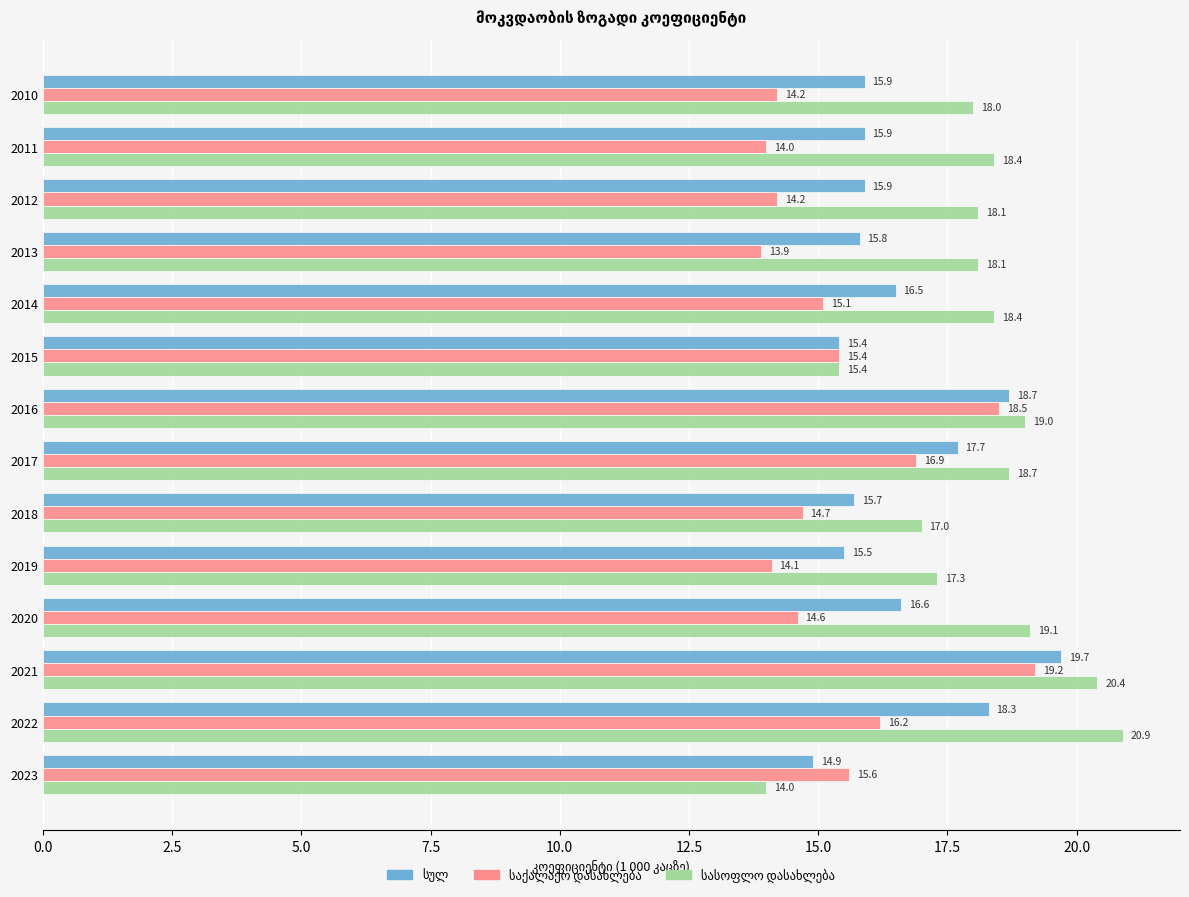

What is the minimum value shown in the chart?

13.9